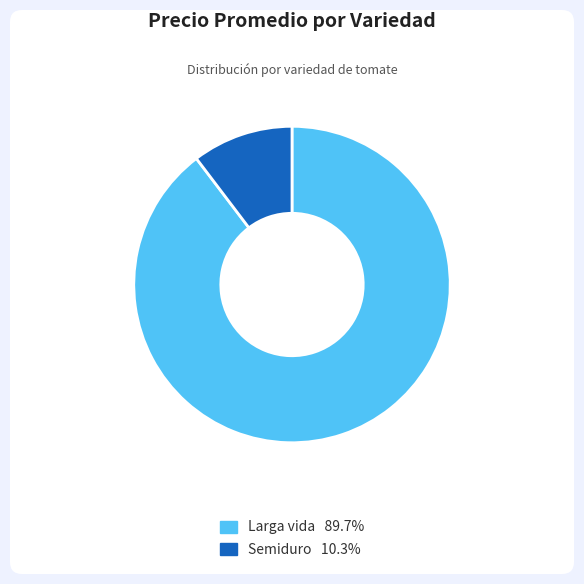

Rank the categories by value from lowest to highest.

Semiduro, Larga vida